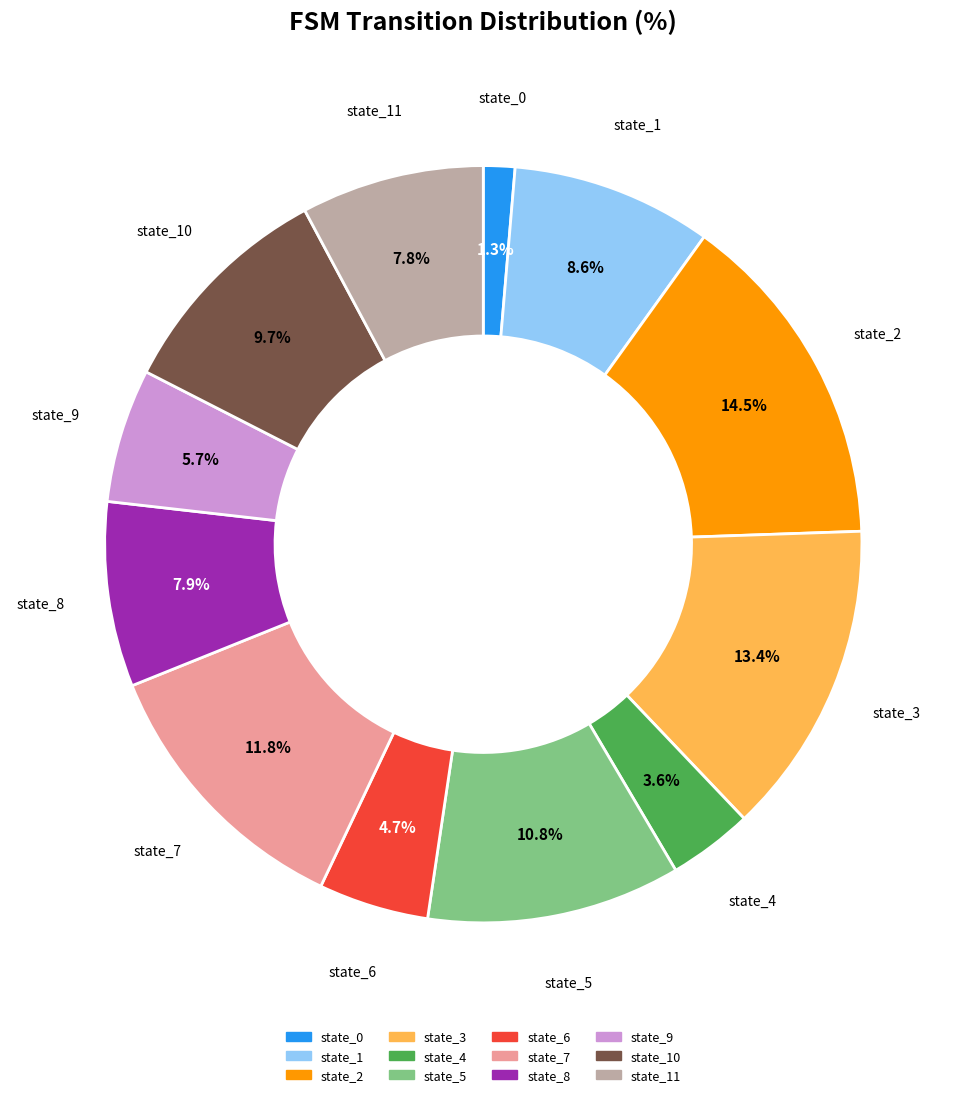

Does any single category account for the majority?

No